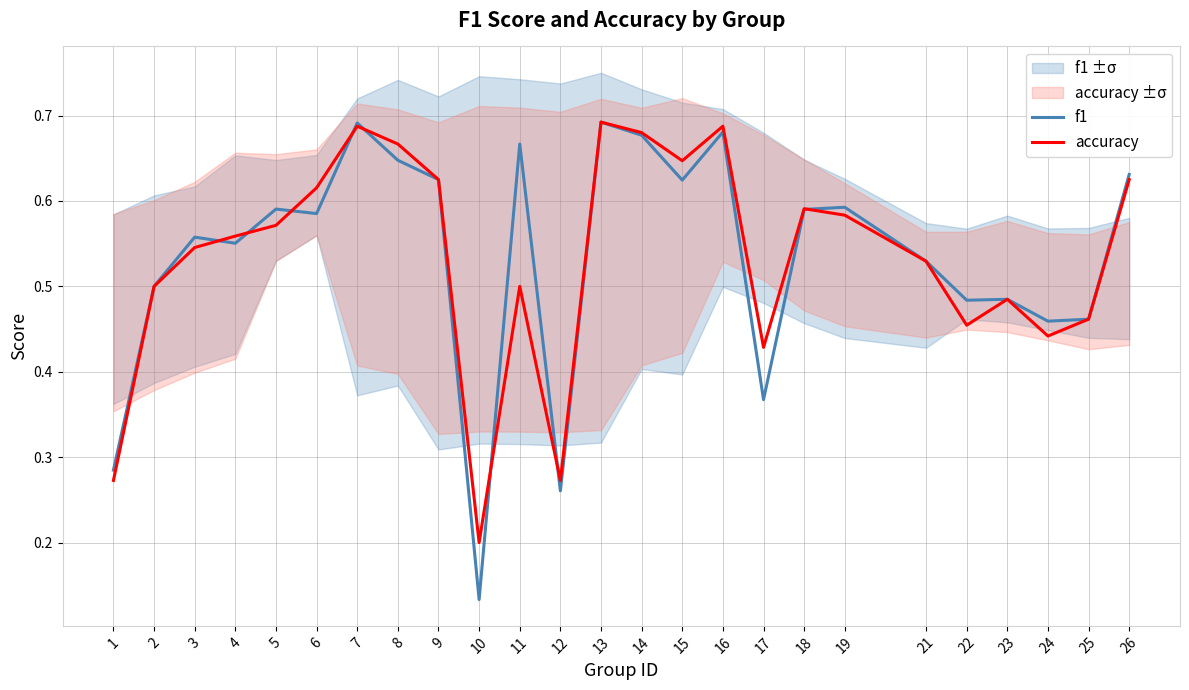

Which series ends up on top after the final intersection of accuracy and f1?

f1